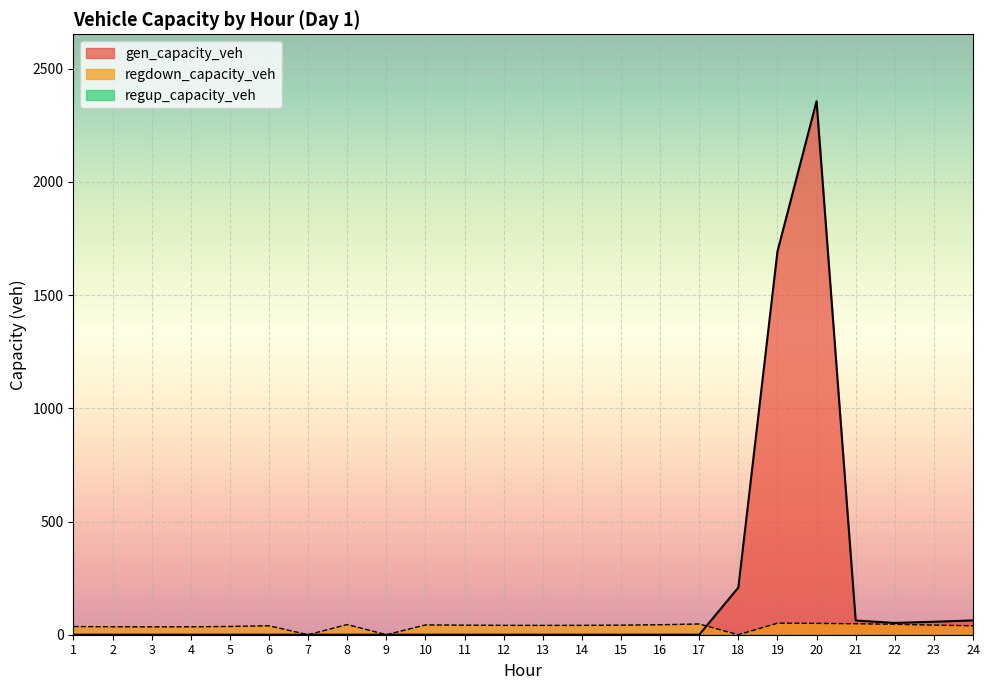

Which series has the largest total across all categories?

gen_capacity_veh